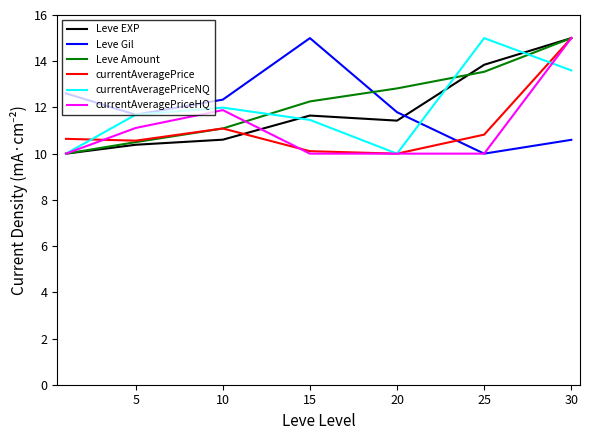

True or false: currentAveragePriceNQ and Leve Gil intersect in this chart.

True